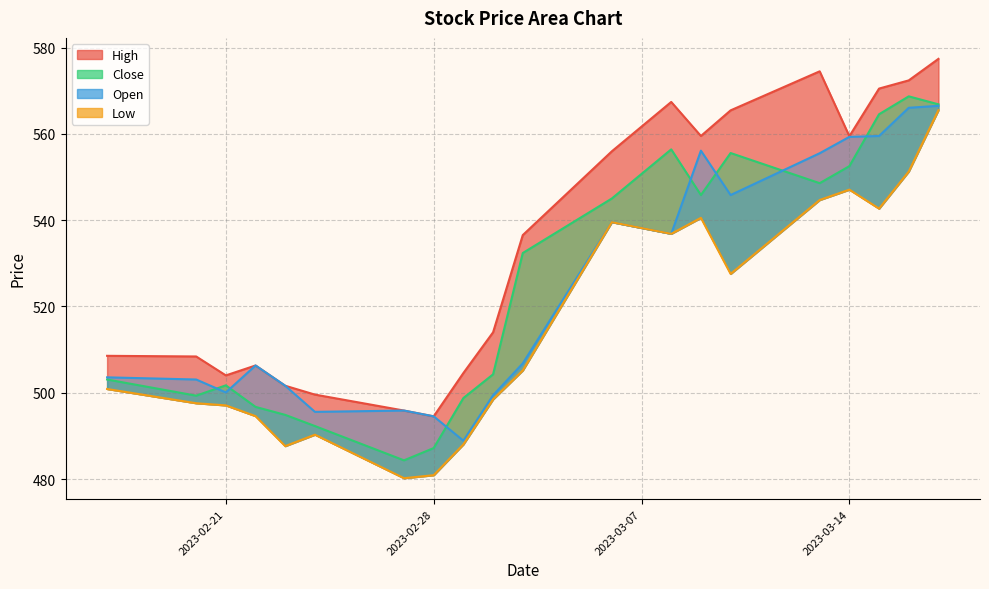

How many series are shown in this chart?

4